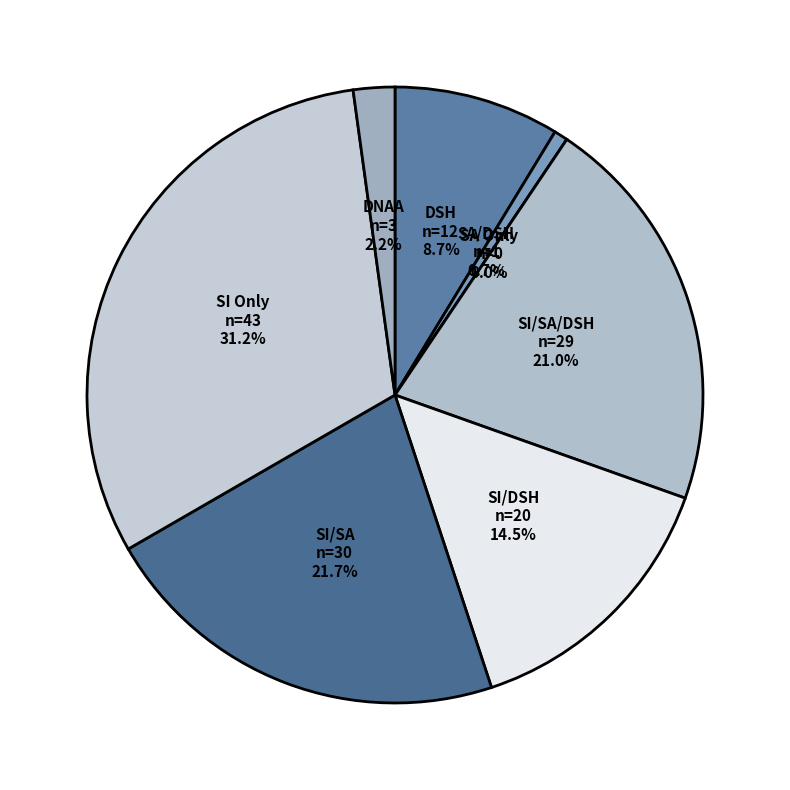

Rank the categories by value from lowest to highest.

SA Only, SA/DSH, DNAA, DSH, SI/DSH, SI/SA/DSH, SI/SA, SI Only